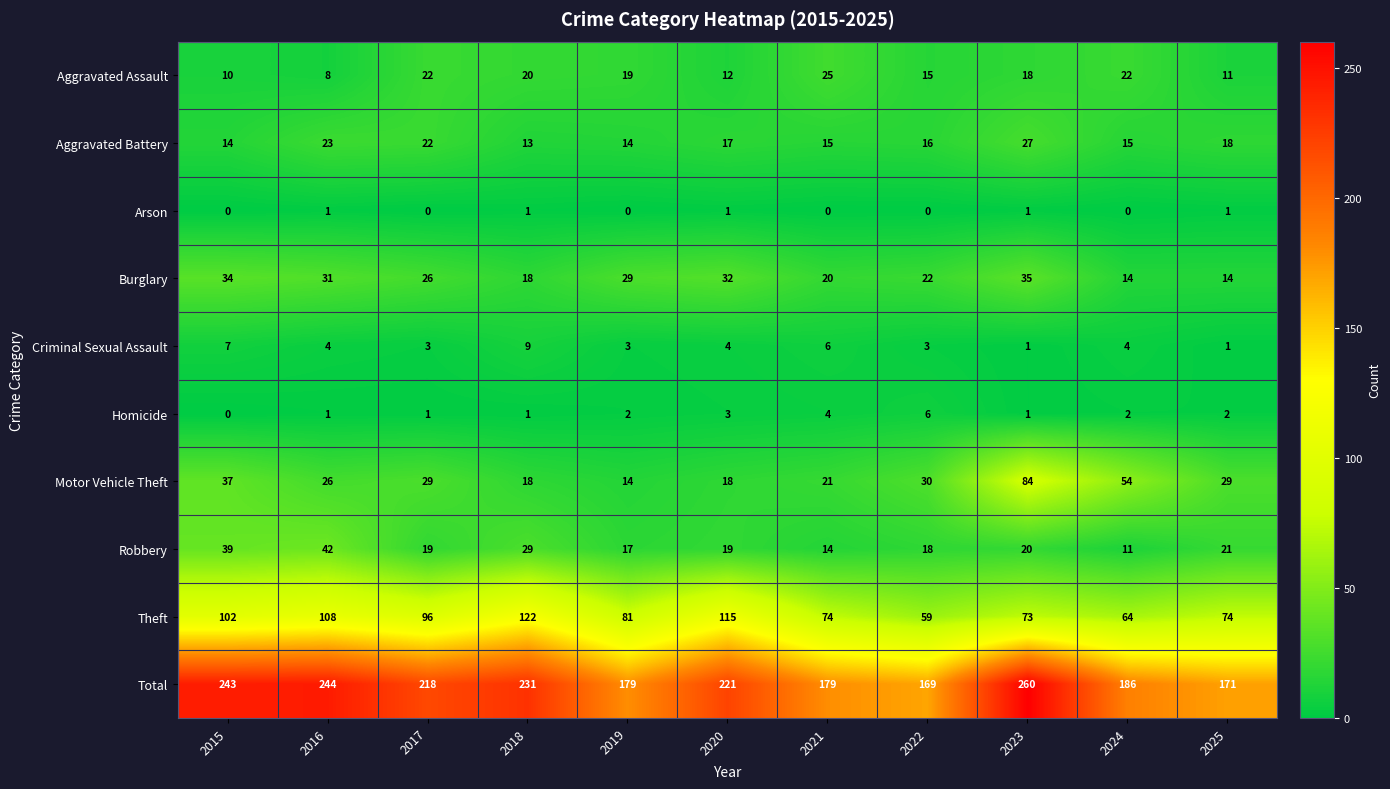

How many Homicide values are between 1 and 3?

8